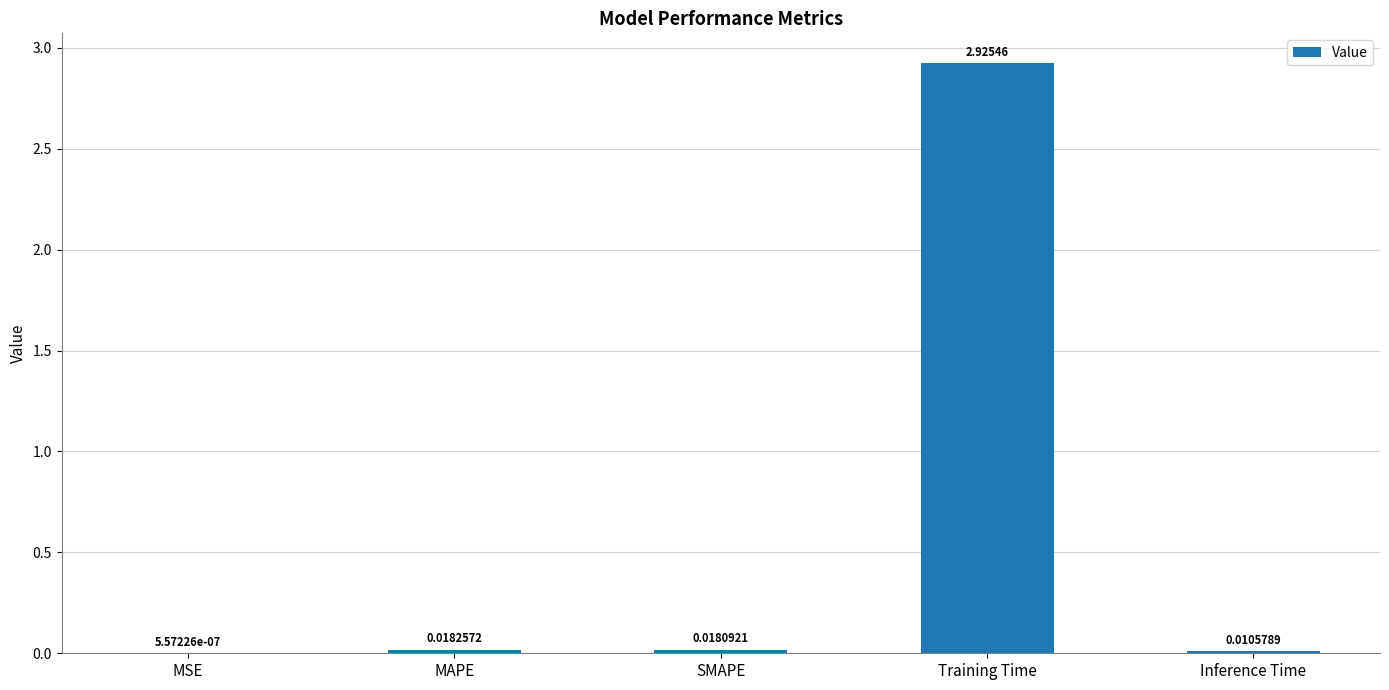

At which category does the chart reach its peak across all series?

Training Time